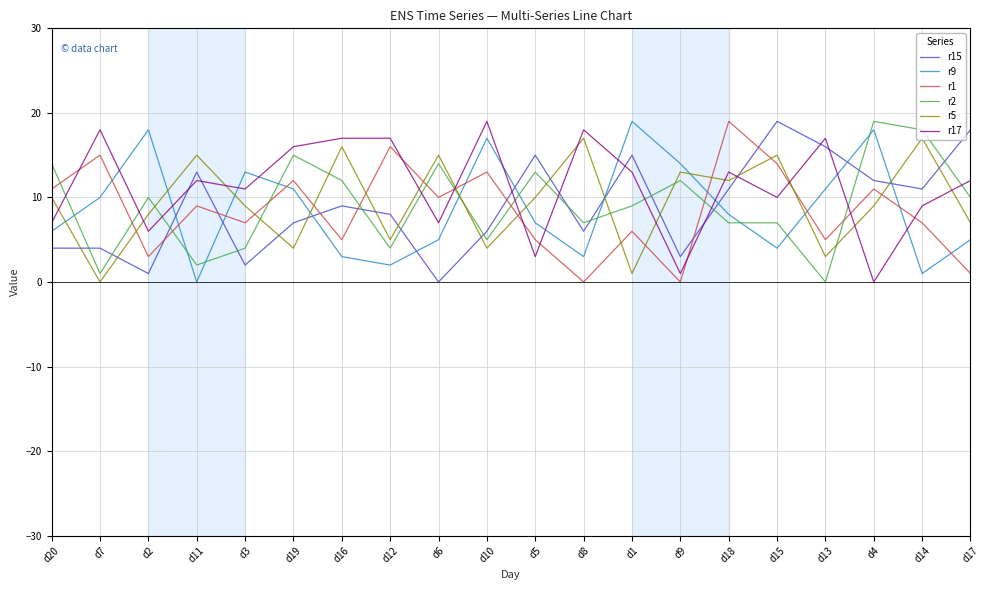

Reading left to right, extract all data points from this chart.

r15: 4	4	1	13	2	7	9	8	0	6	15	6	15	3	11	19	16	12	11	18
r9: 6	10	18	0	13	11	3	2	5	17	7	3	19	14	8	4	11	18	1	5
r1: 11	15	3	9	7	12	5	16	10	13	5	0	6	0	19	14	5	11	7	1
r2: 14	1	10	2	4	15	12	4	14	5	13	7	9	12	7	7	0	19	18	10
r5: 10	0	8	15	9	4	16	5	15	4	10	17	1	13	12	15	3	9	17	7
r17: 7	18	6	12	11	16	17	17	7	19	3	18	13	1	13	10	17	0	9	12